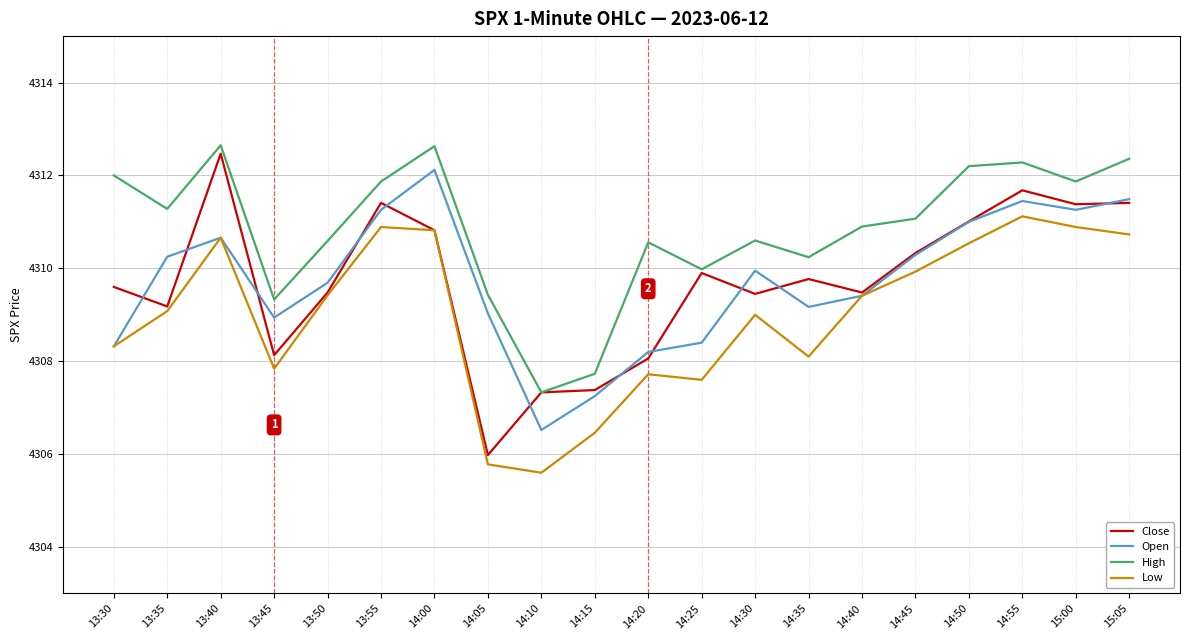

What position from the left is 14:30?

13